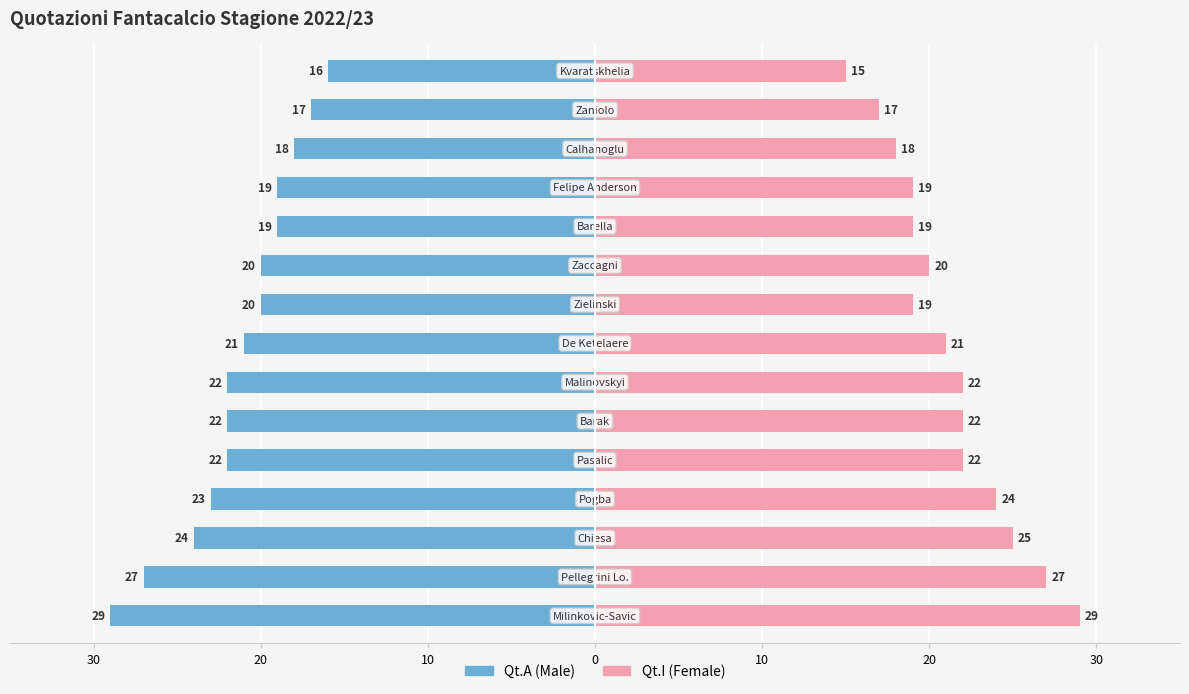

How many values in the Qt.I (Female) series exceed 21?

7